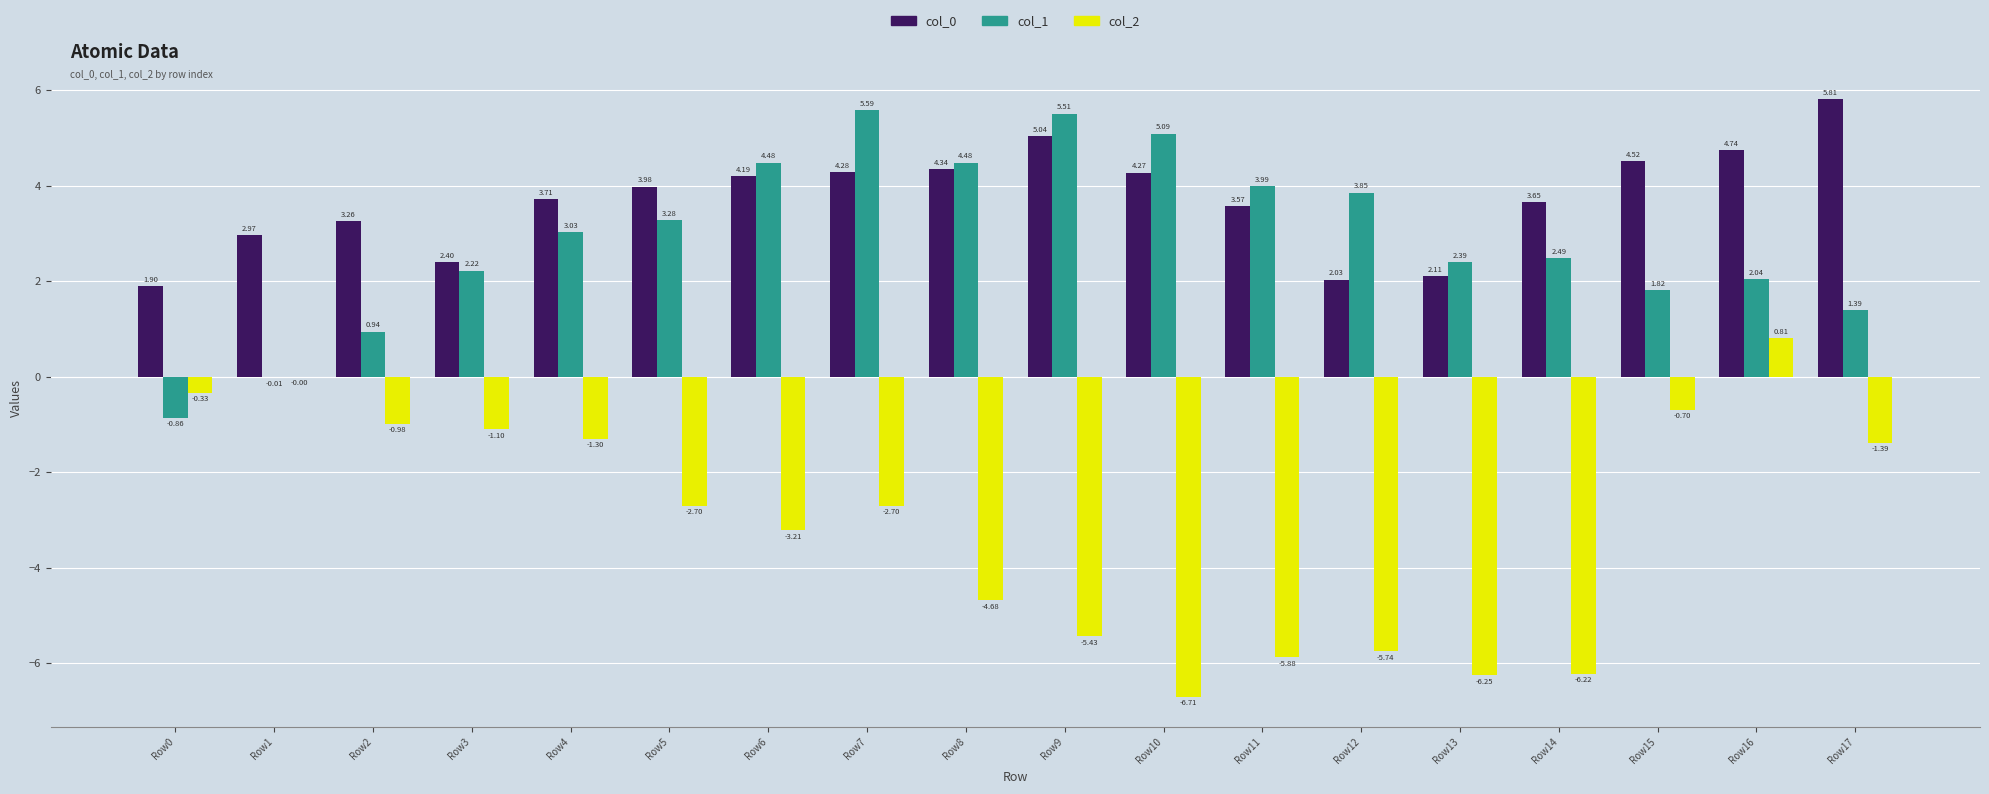

Is the value of col_2 at Row8 greater than the value of col_1 at Row14?

No